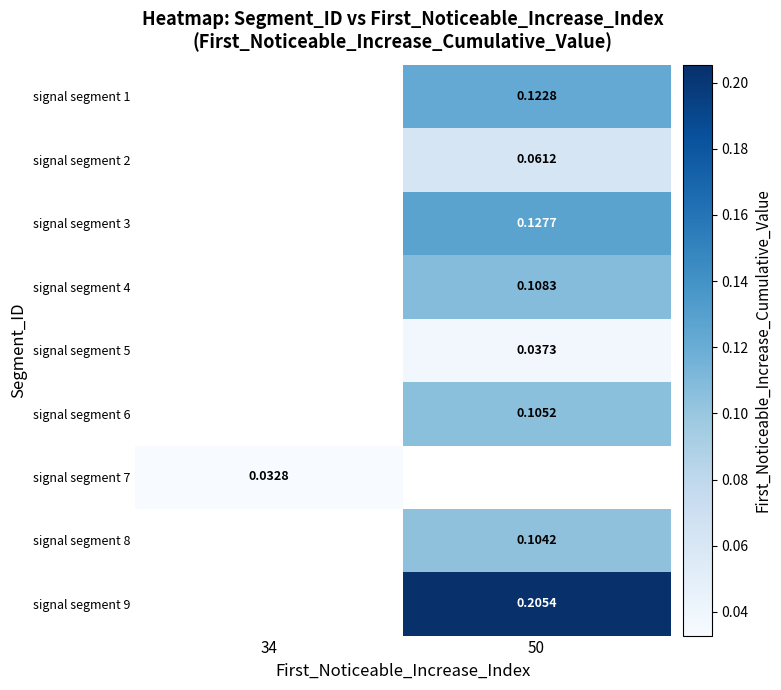

Count the number of categories in the chart.

2